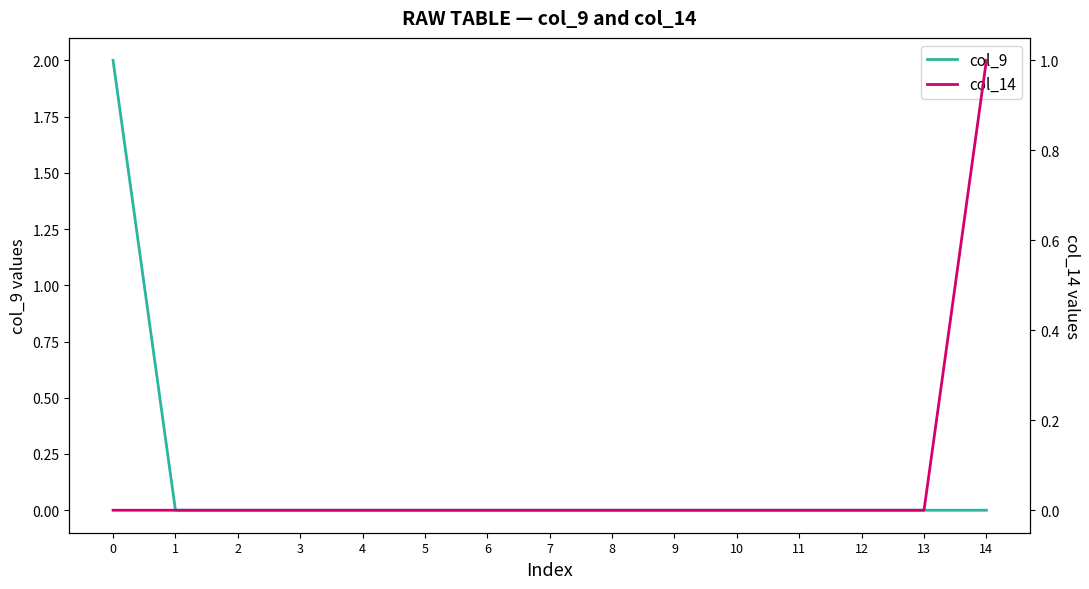

The col_14 series shows 1 at 14. True or false?

True